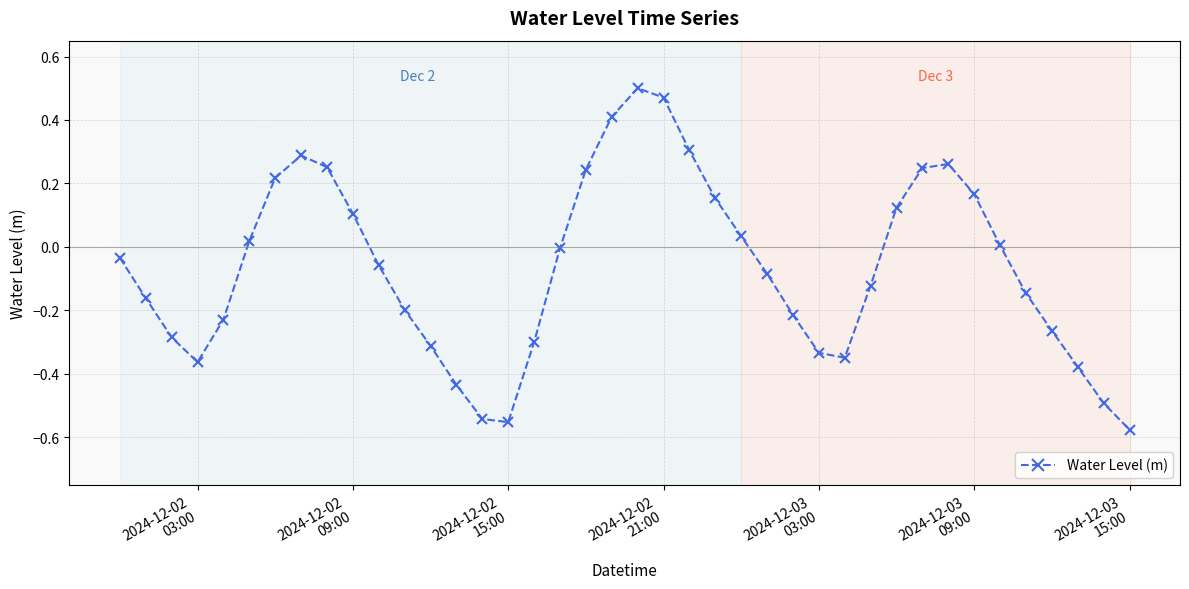

What is the difference between the second highest and minimum values?

1.0